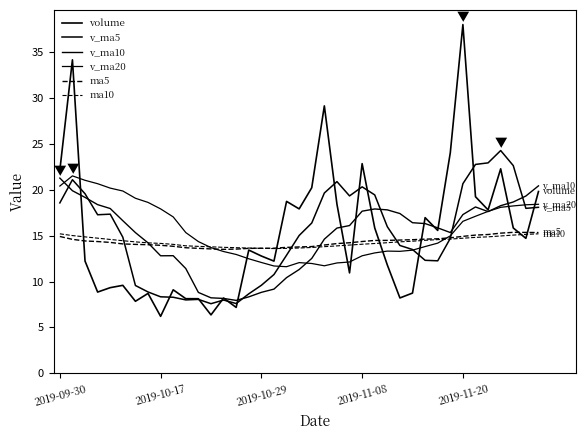

What is the sum of all v_ma5 values?

588.0